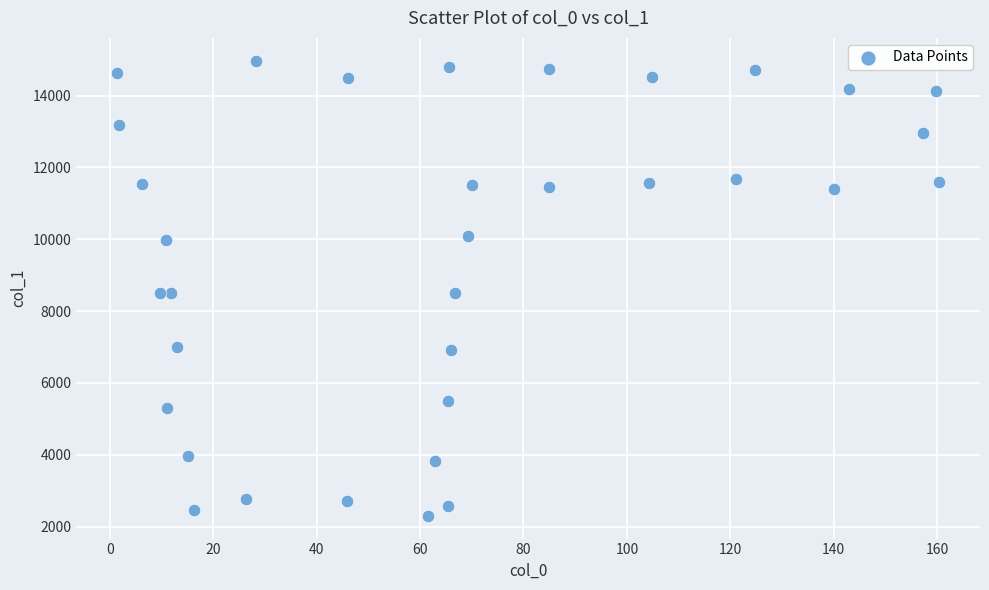

What is the range of Y values (max minus min)?

12670.5